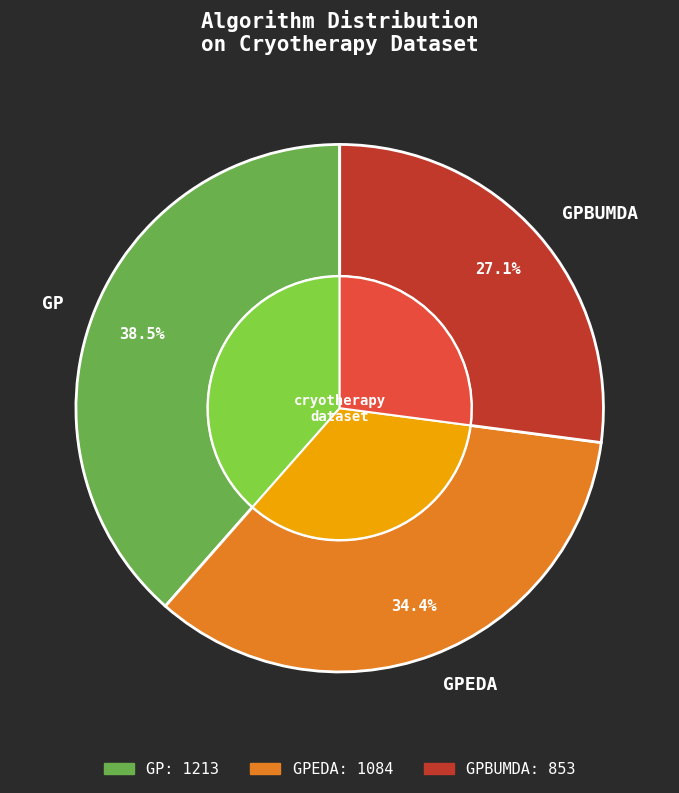

Does GPBUMDA account for over 50% of the chart?

No